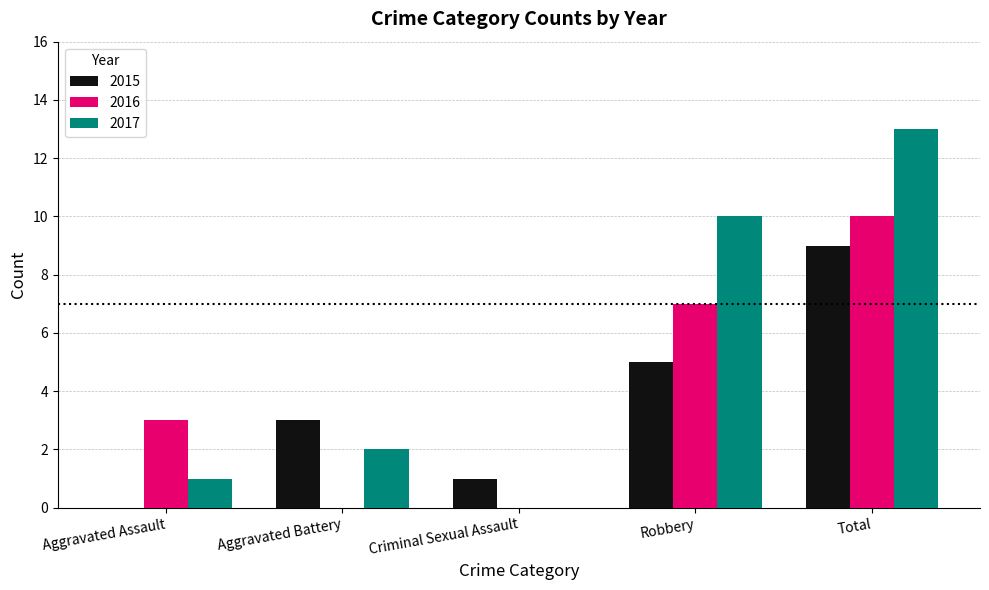

Is the value of 2017 at Criminal Sexual Assault greater than the value of 2016 at Aggravated Assault?

No